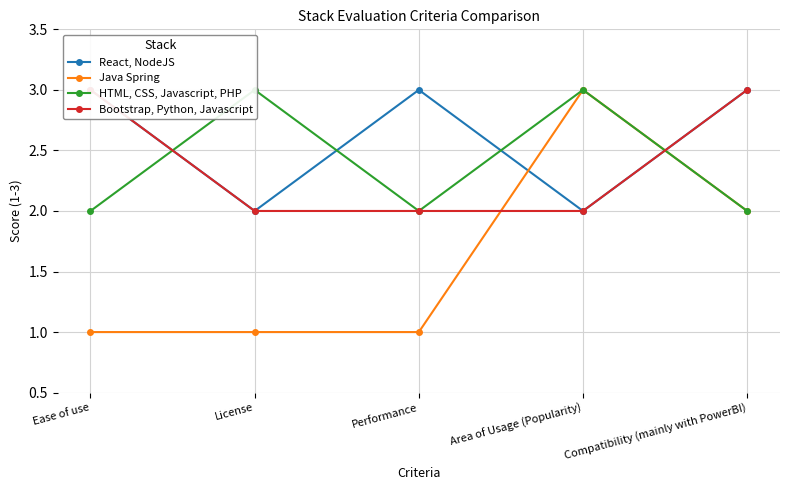

True or false: Java Spring and Bootstrap, Python, Javascript cross at least once.

True